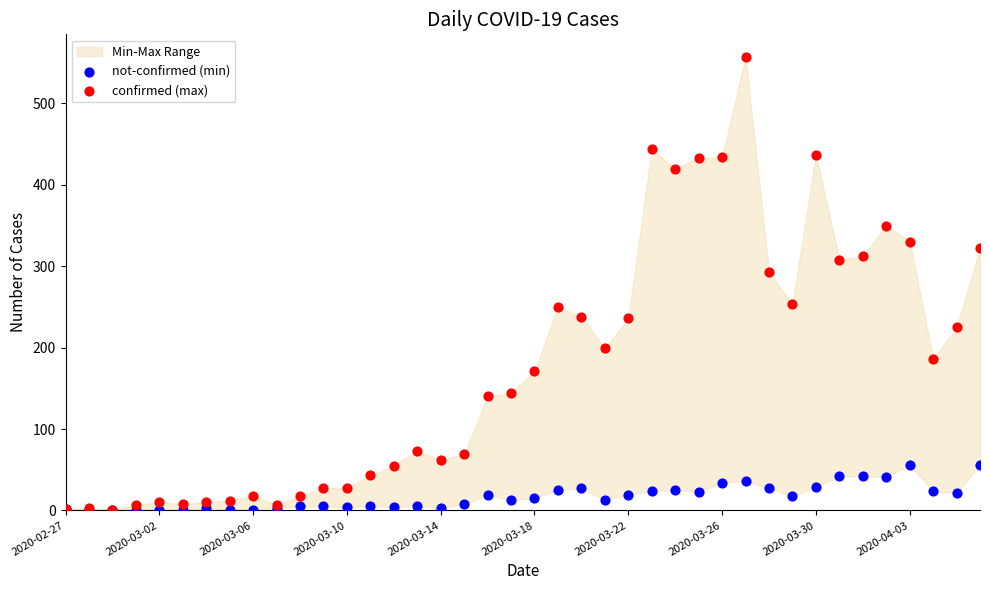

Which series reaches the maximum Y coordinate?

confirmed (max)